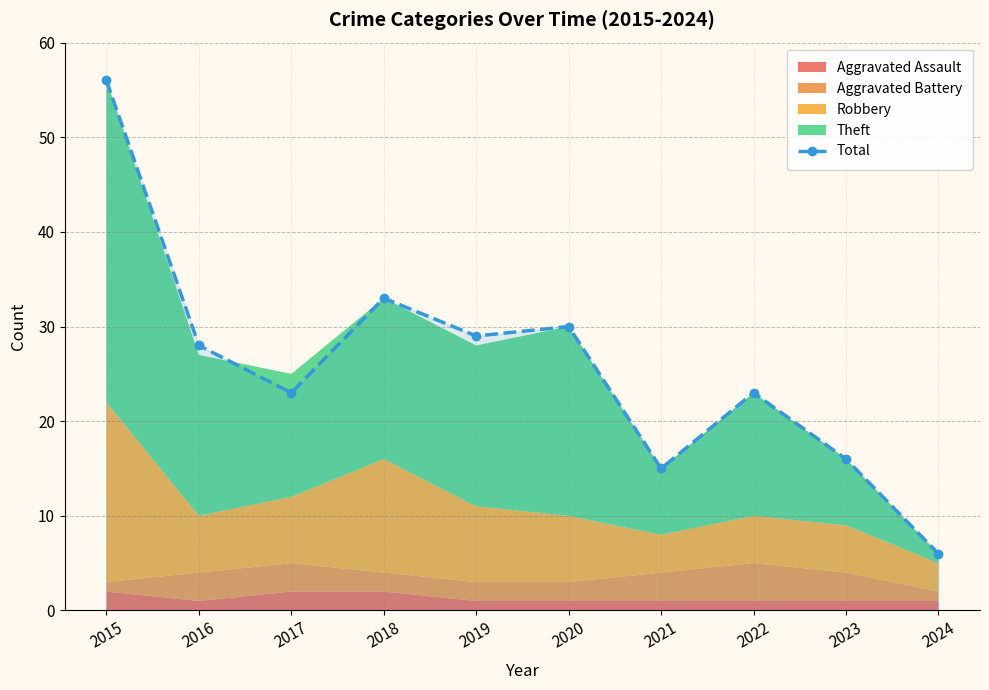

How many data points does each series have?

10